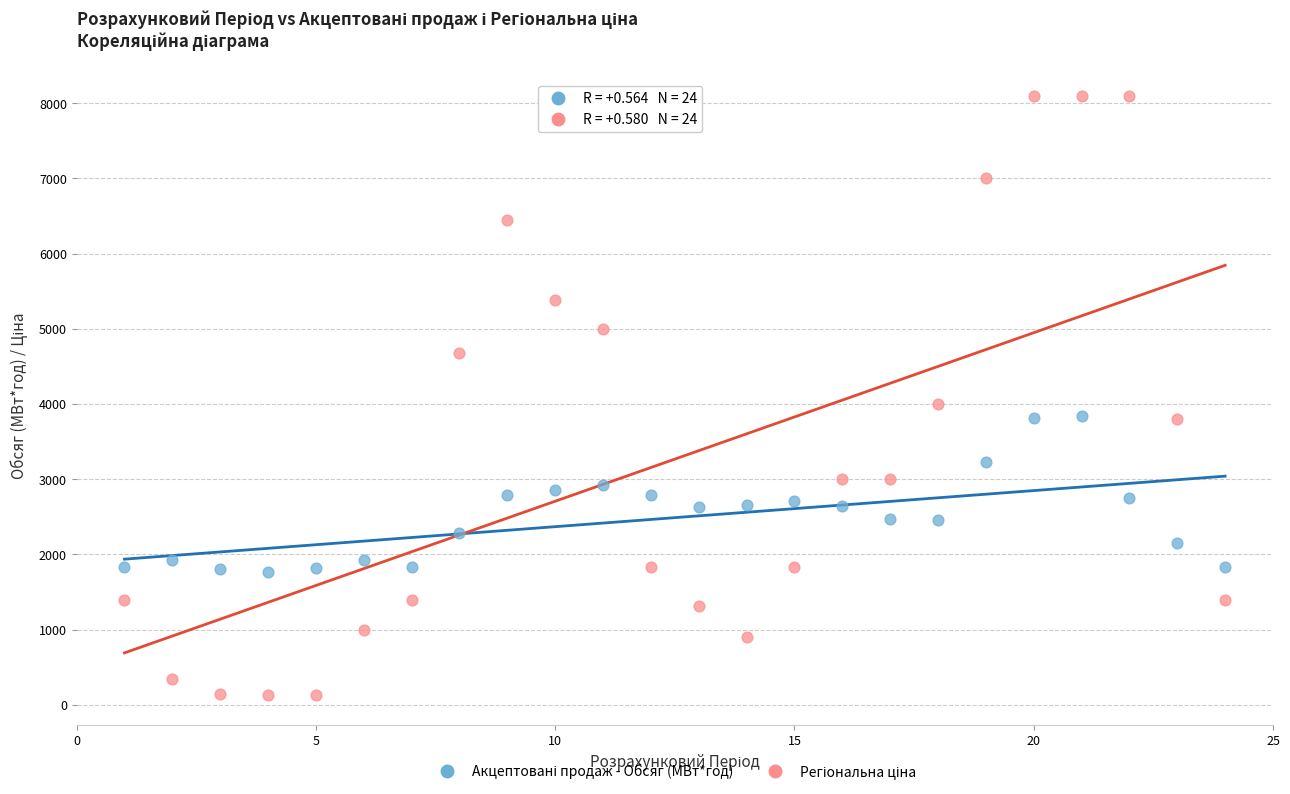

What is the X range (max minus min) for the scatter plot?

23.0